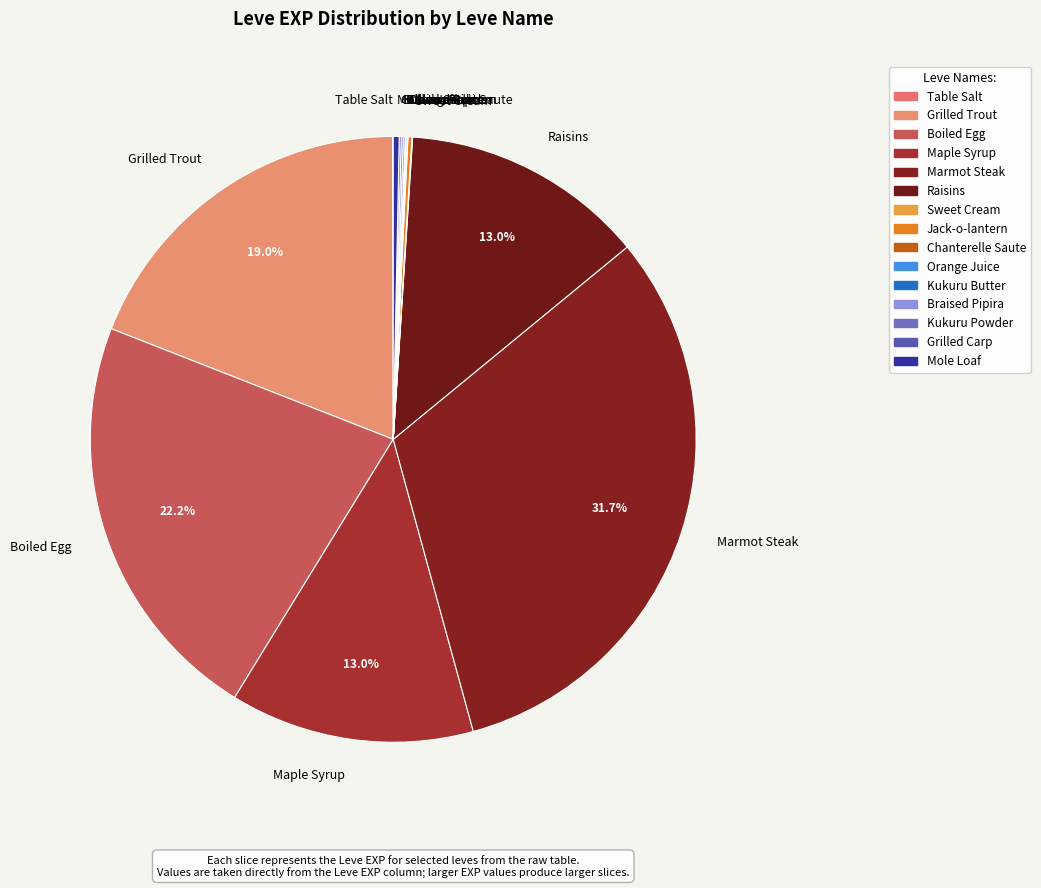

True or false: Grilled Trout accounts for 7% of the total.

False